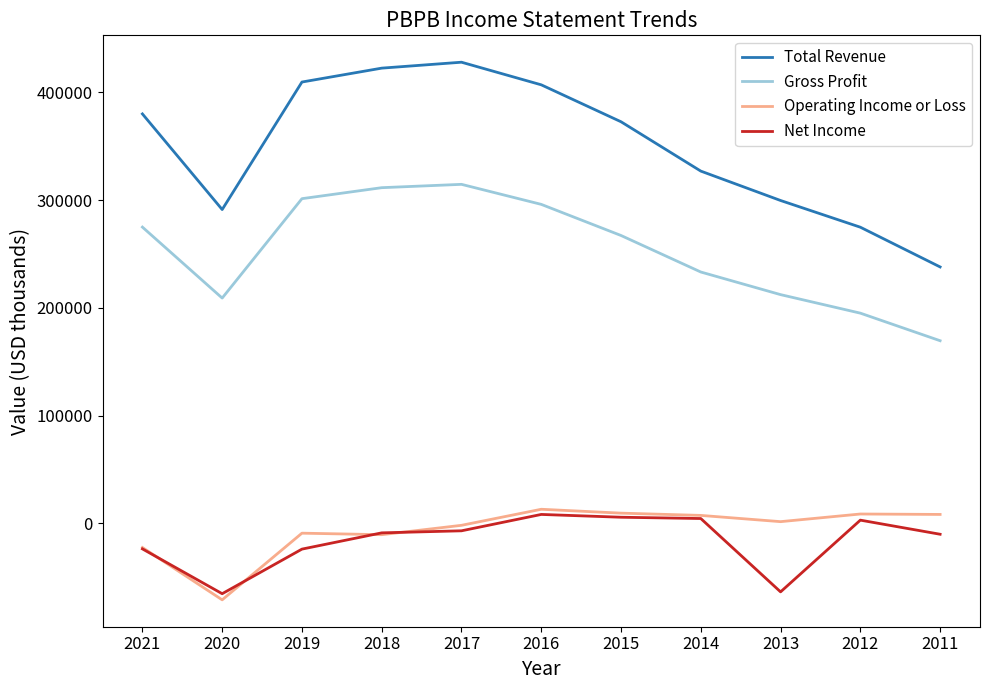

What is the maximum value shown in the chart?

428100